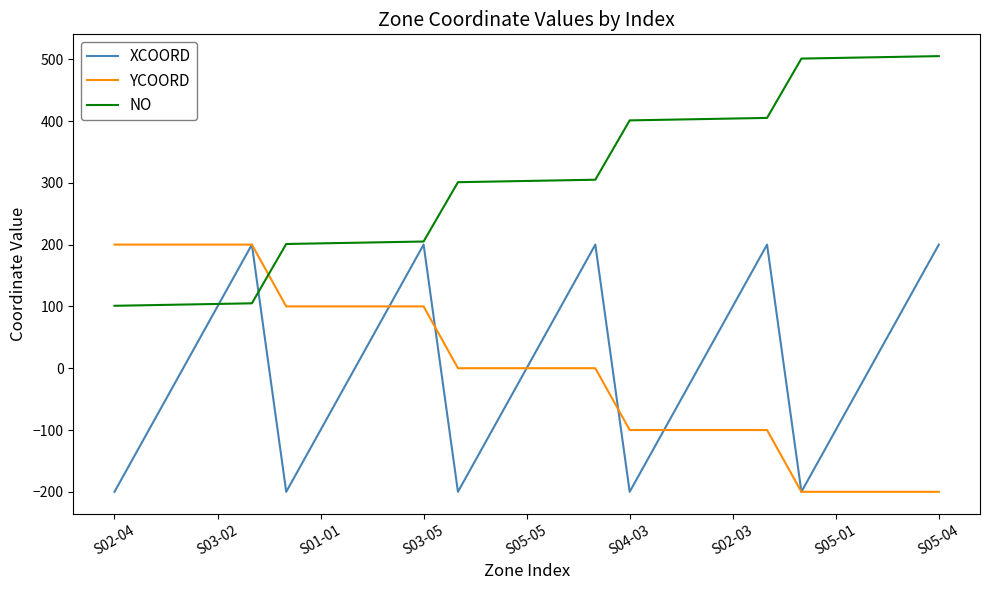

What is the minimum value for YCOORD?

-200